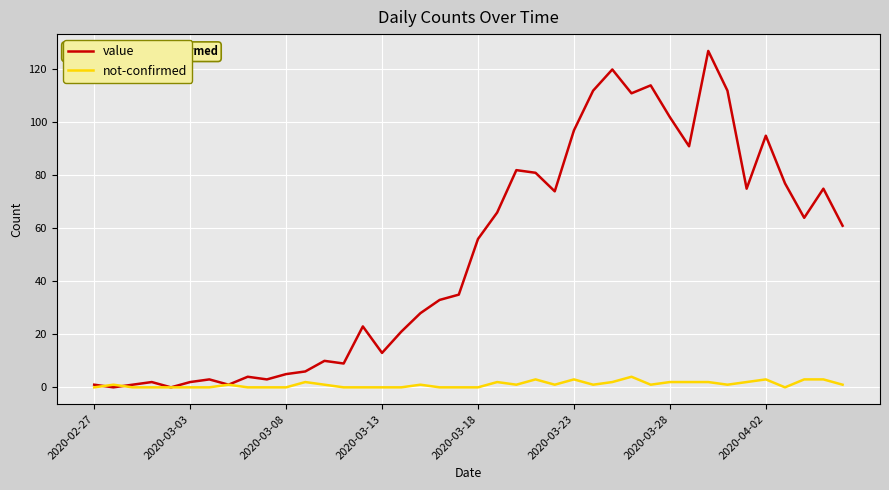

Rank the series by their average value, from lowest to highest.

not-confirmed, value